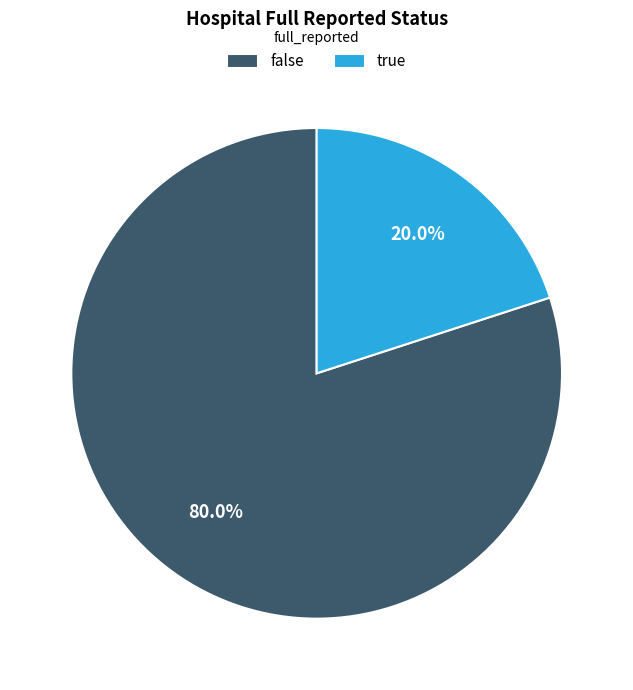

Is there any slice that represents more than half of the pie?

Yes